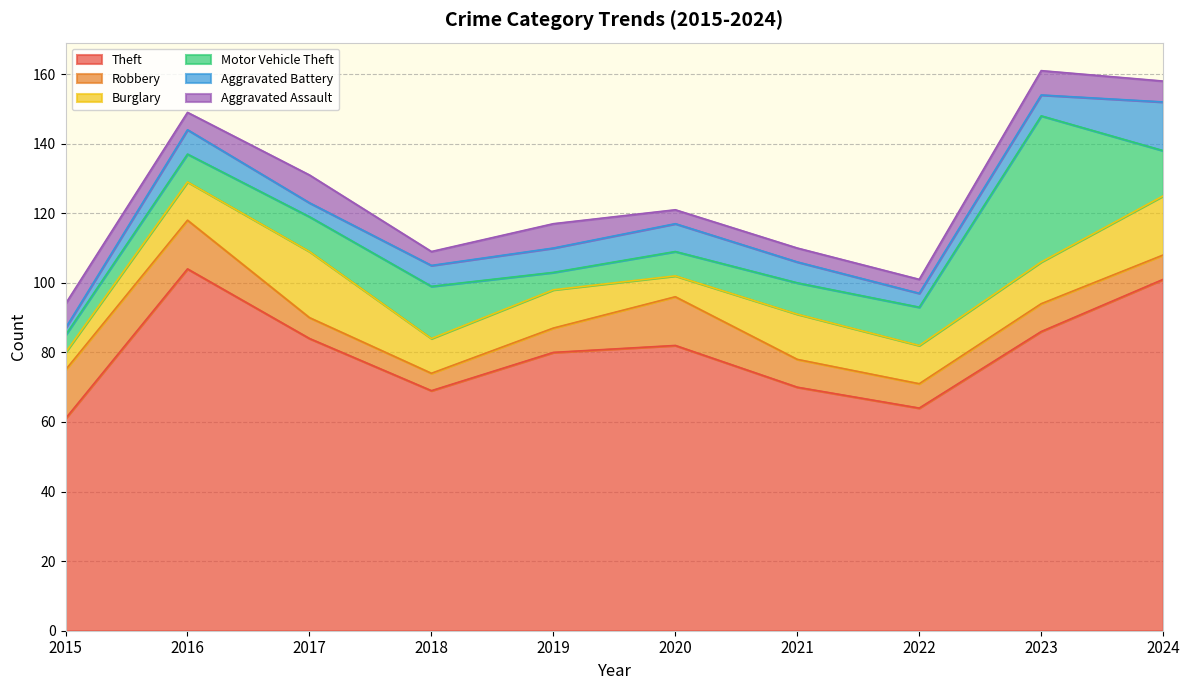

Is the value of Aggravated Battery at 2017 greater than the value of Aggravated Assault at 2021?

No